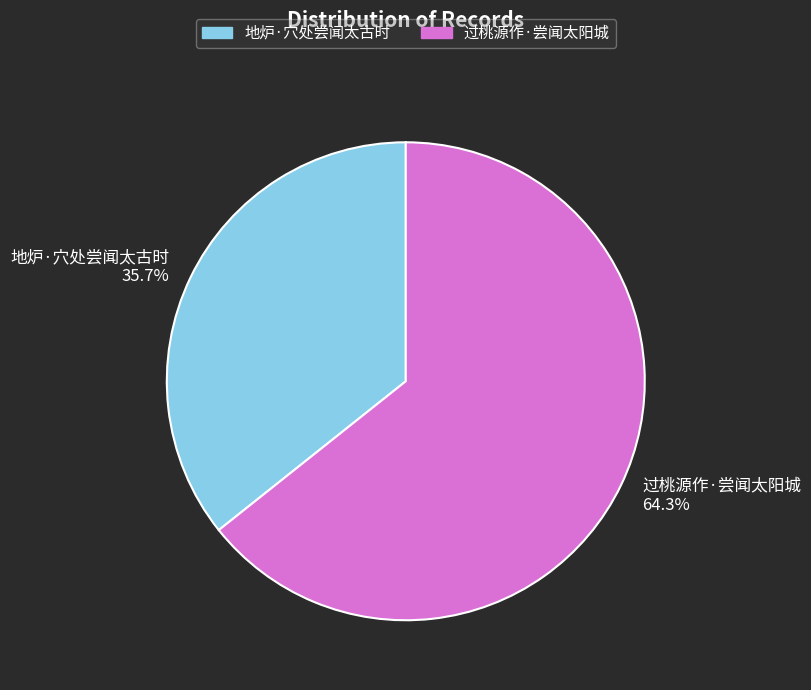

Which slice is the largest?

过桃源作·尝闻太阳城